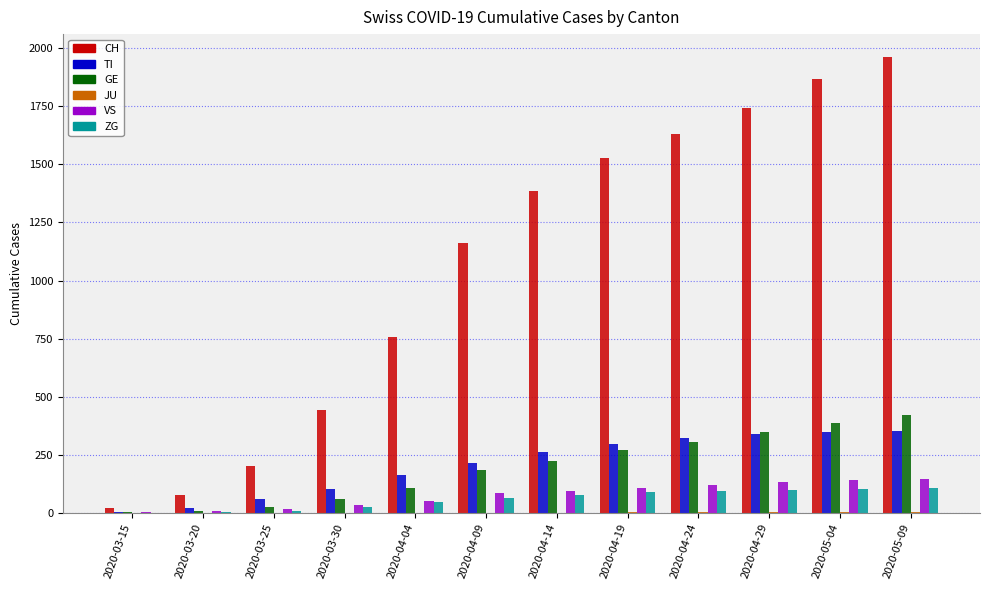

What is the sum of all GE values?

2346